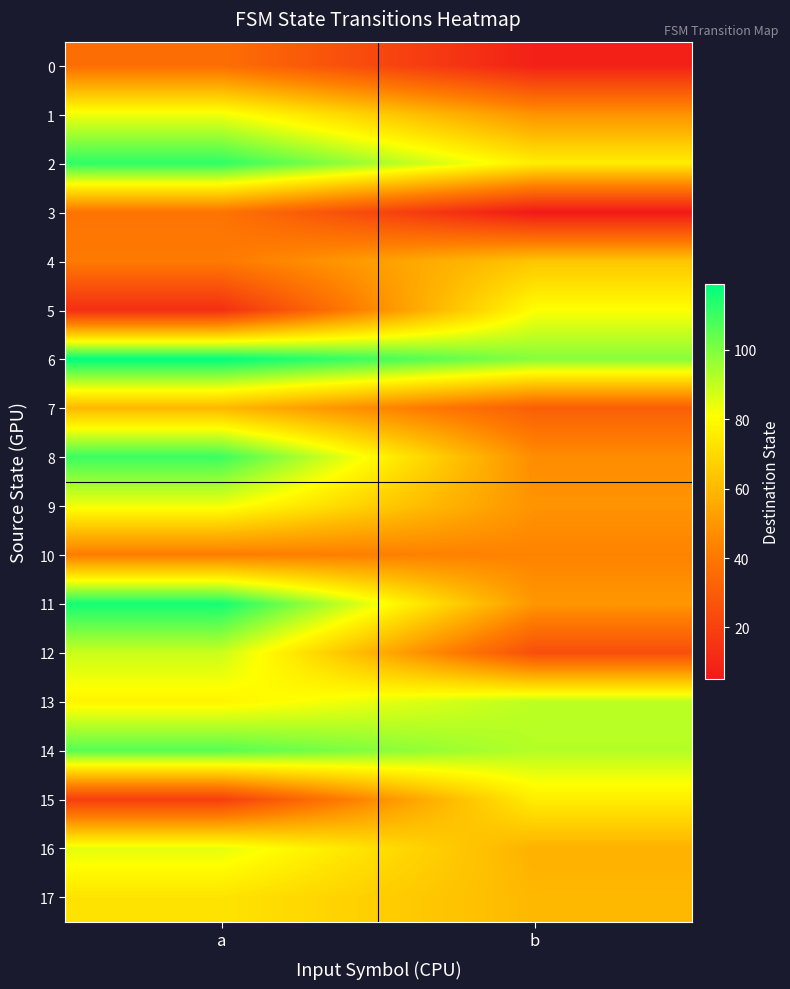

At how many categories does at least one series exceed 42?

2